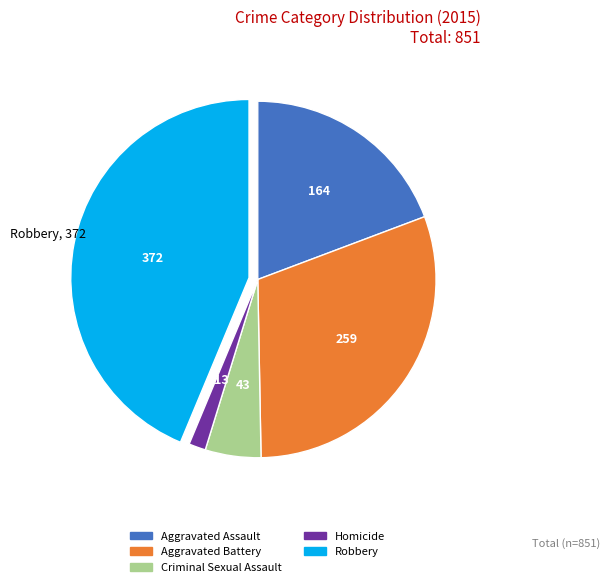

What is the smallest slice in the pie chart?

Homicide